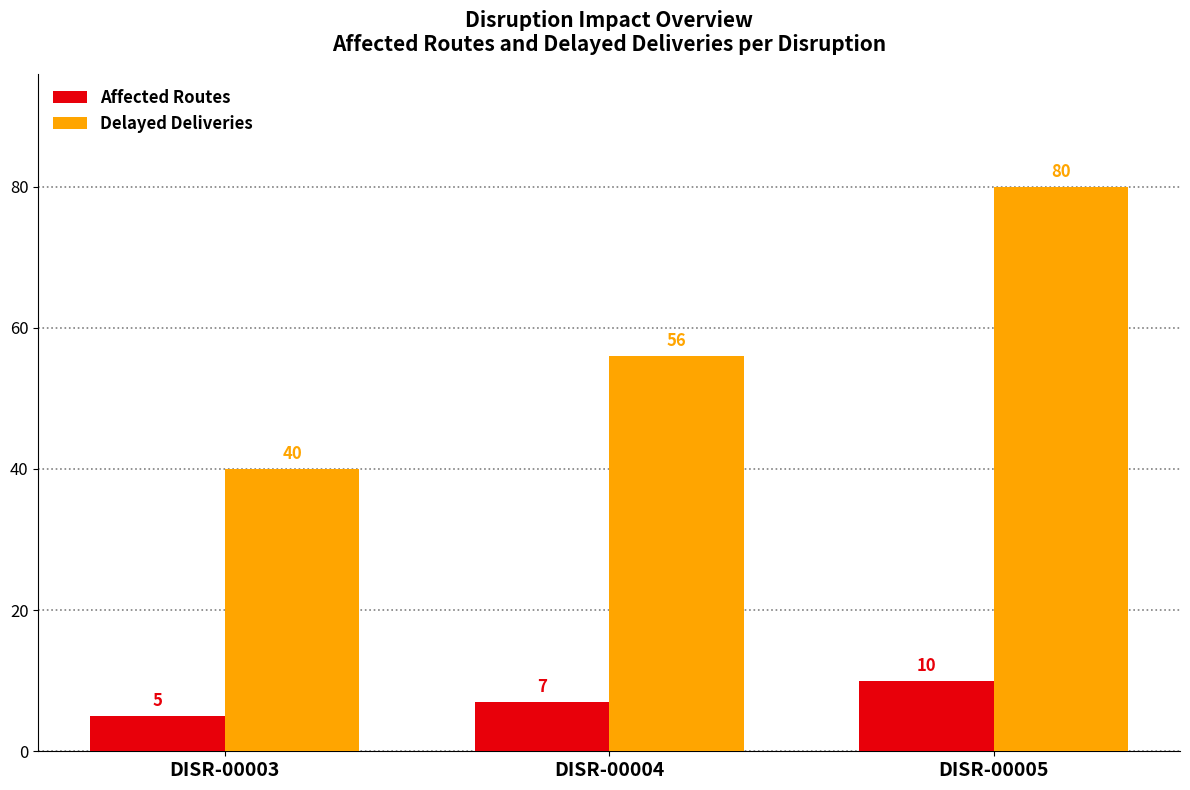

Which category has the lowest value across all series?

DISR-00003